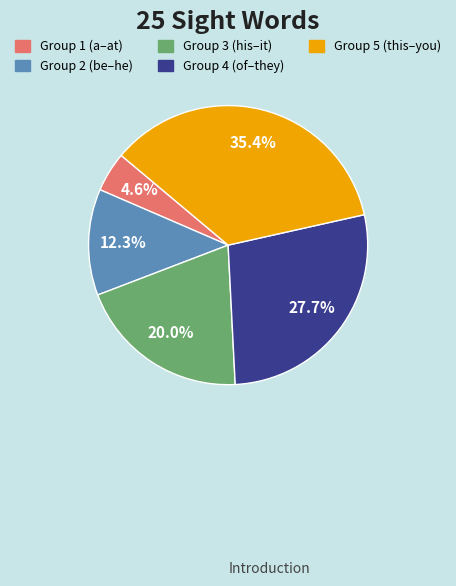

Which has a higher value, Group 2 (be–he) or Group 3 (his–it)?

Group 3 (his–it)